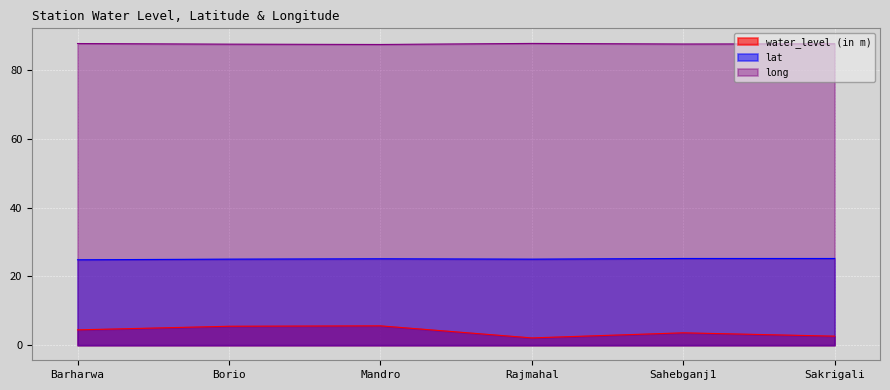

Rank the series by their average value, from highest to lowest.

long, lat, water_level (in m)